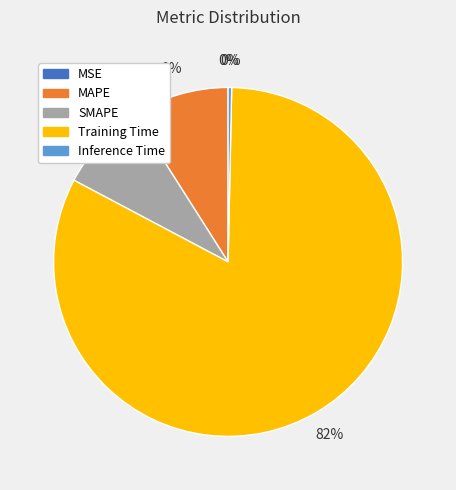

Which slice is the largest?

Training Time